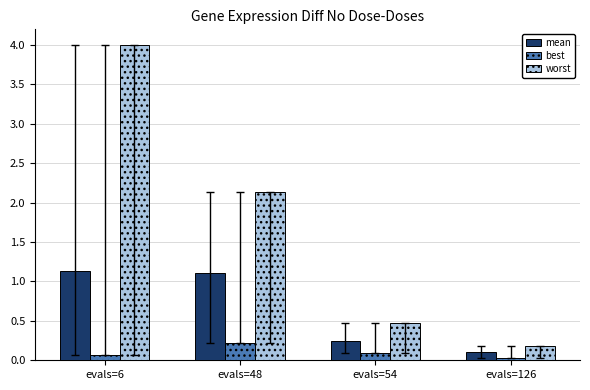

What is the total value across all series at evals=54?

0.8